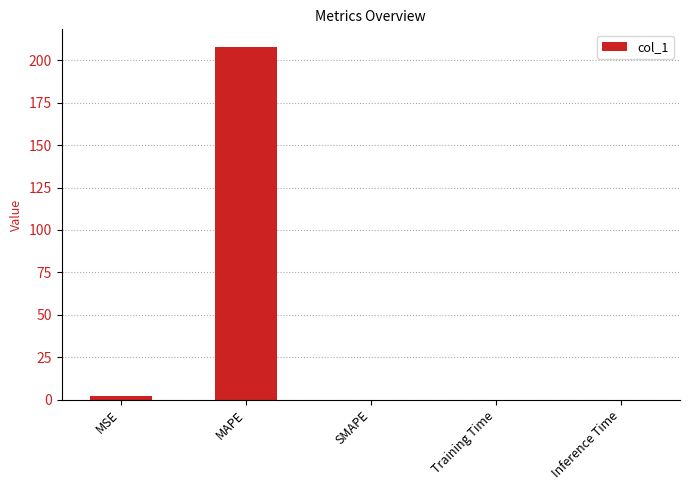

What is the sum of all values?

209.9